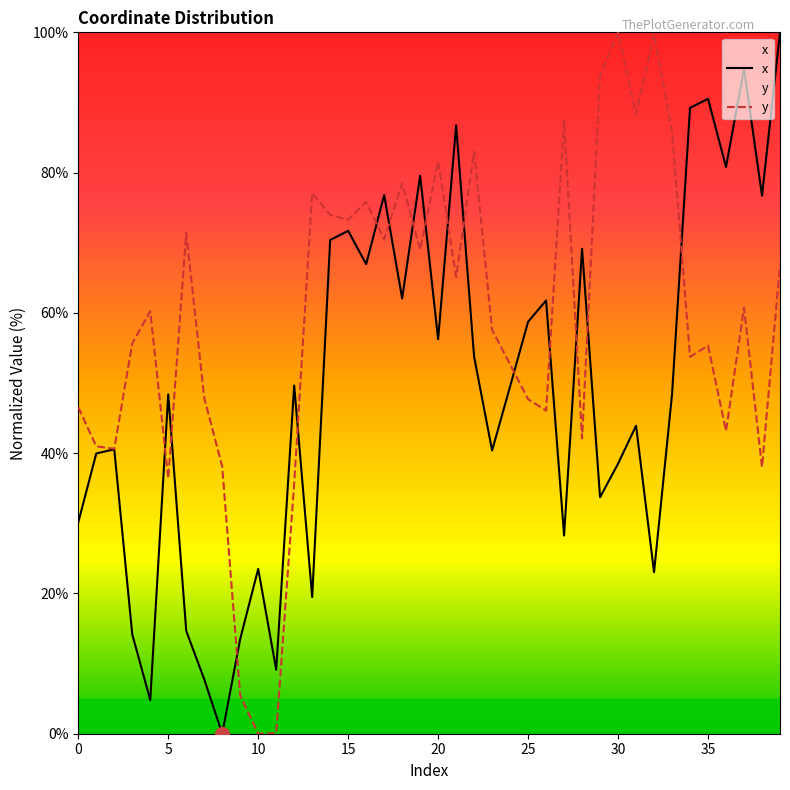

List the series in order of their overall mean, highest first.

y, x